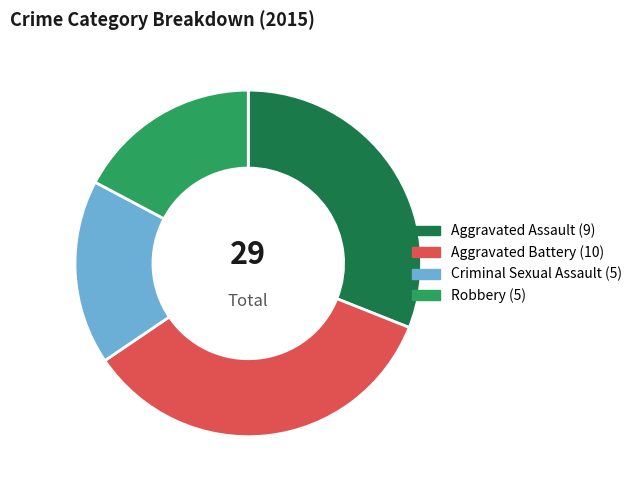

Does any single category account for the majority?

No